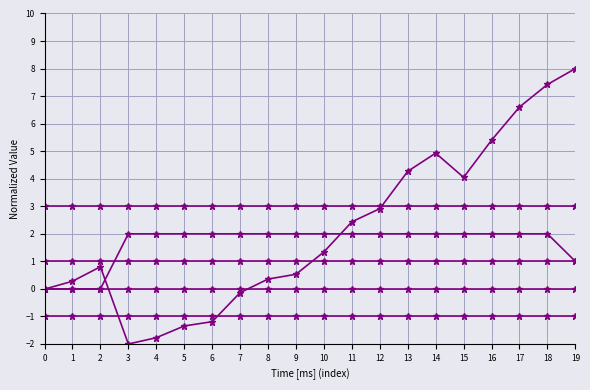

Count the number of categories in the chart.

20